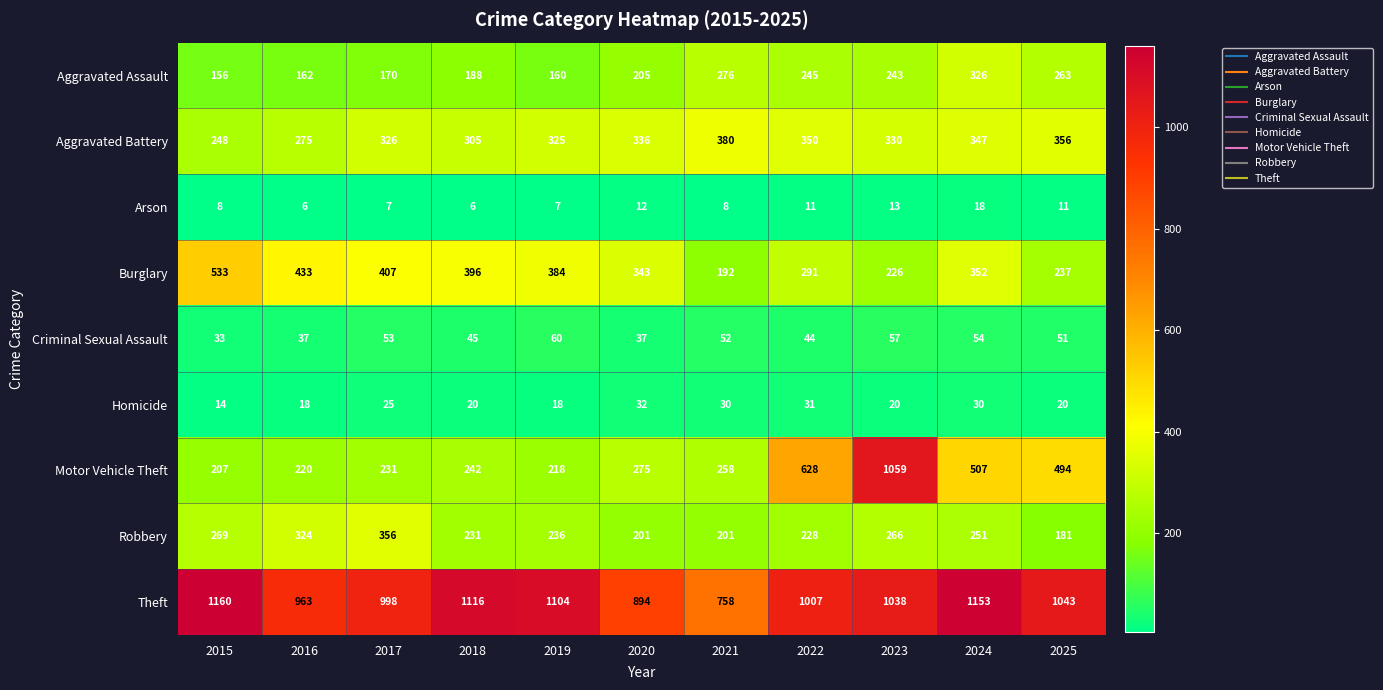

Rank the series by their maximum value, from highest to lowest.

Theft, Motor Vehicle Theft, Burglary, Aggravated Battery, Robbery, Aggravated Assault, Criminal Sexual Assault, Homicide, Arson